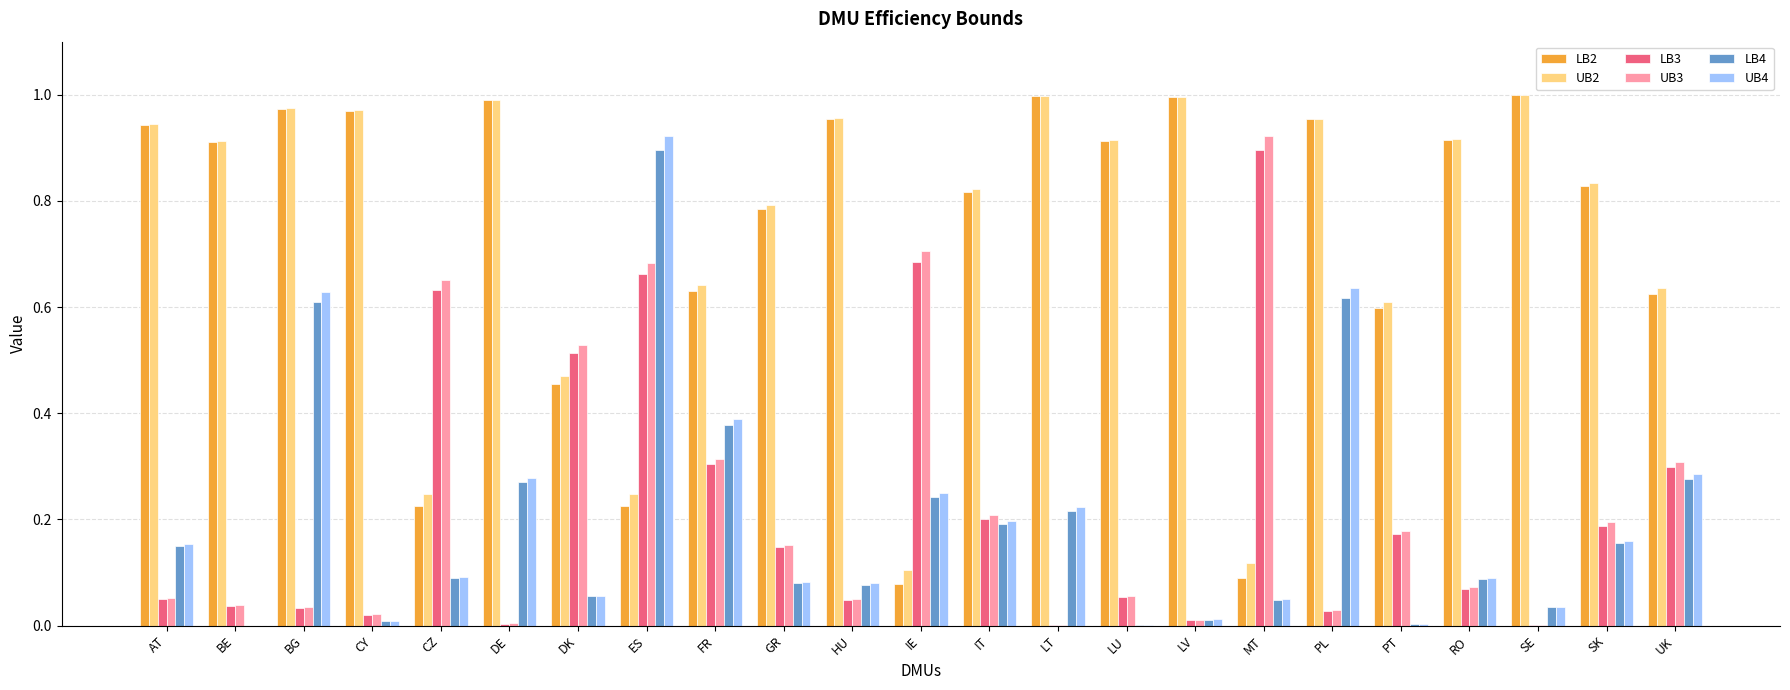

How many distinct data groups are displayed?

6